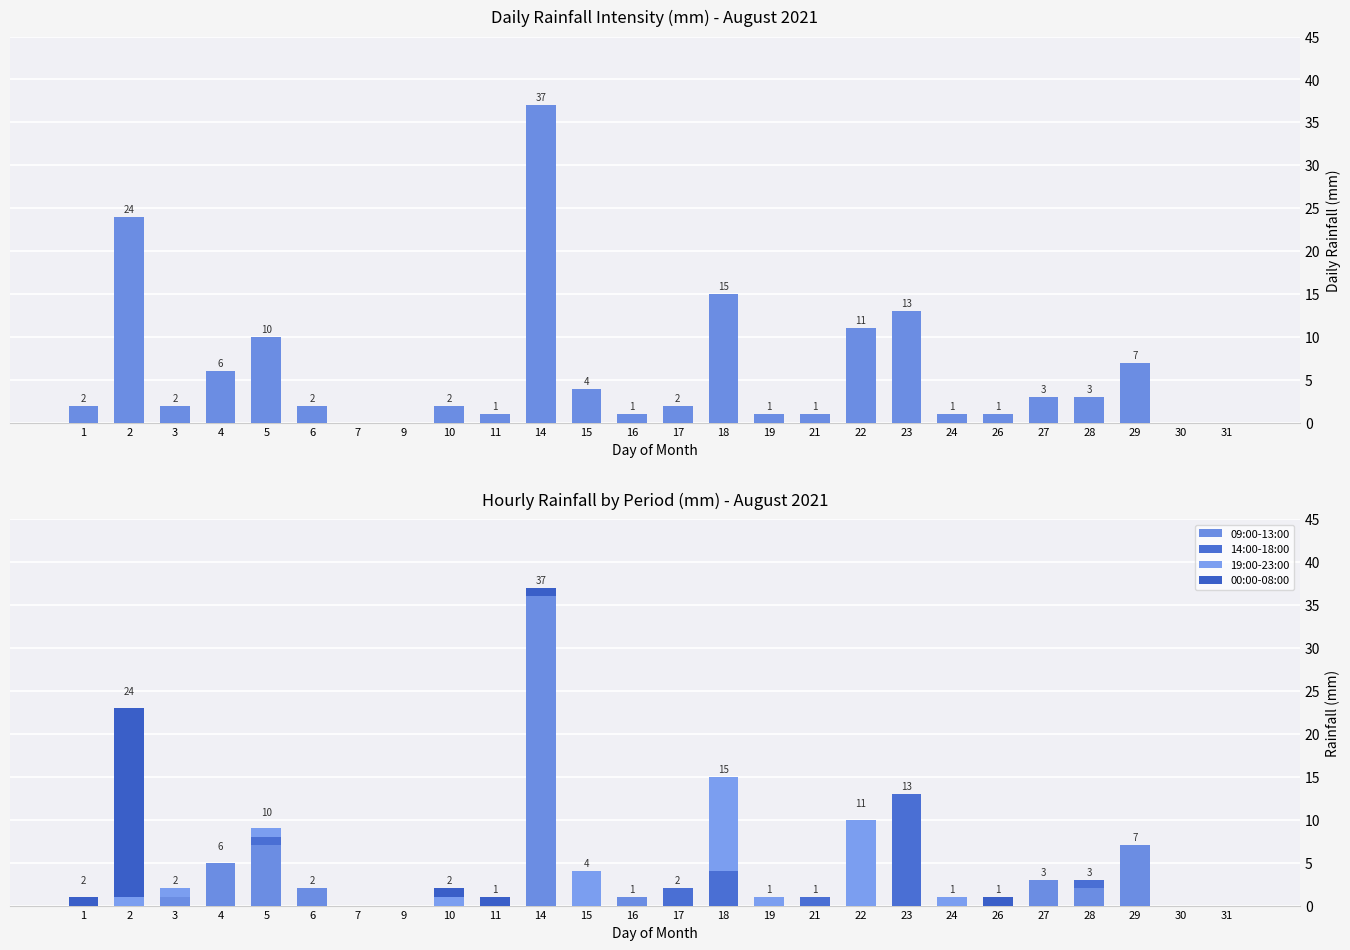

What is the average value of the 19:00-23:00 series?

1